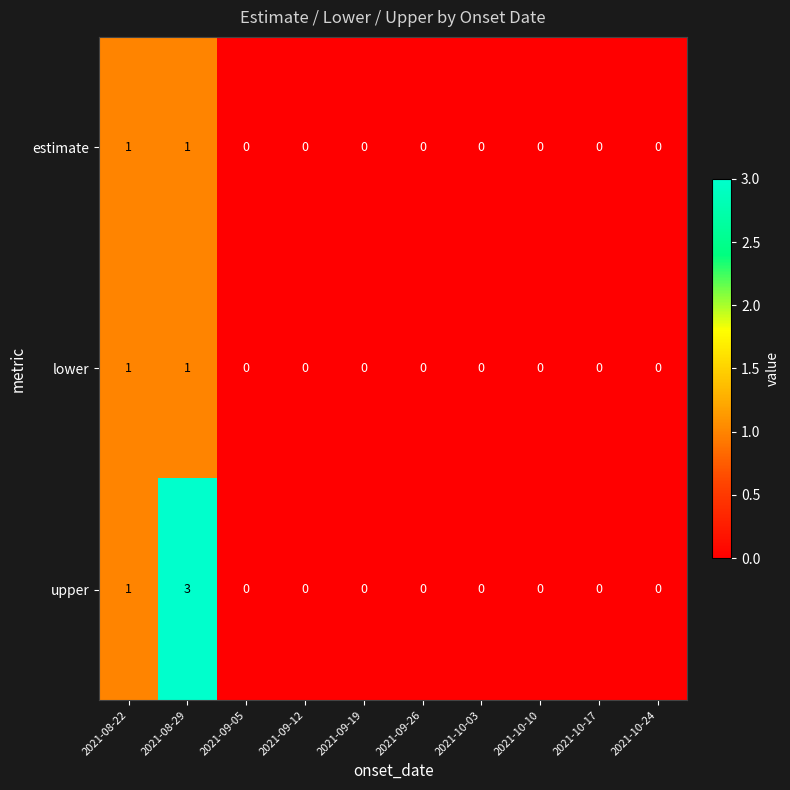

At which category is the sum across all series the highest?

2021-08-29